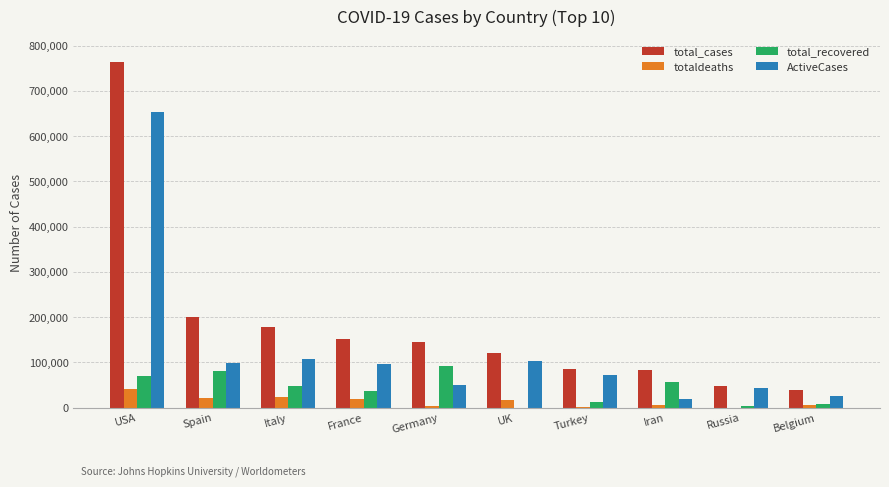

What is the total value across all series at Iran?

164422